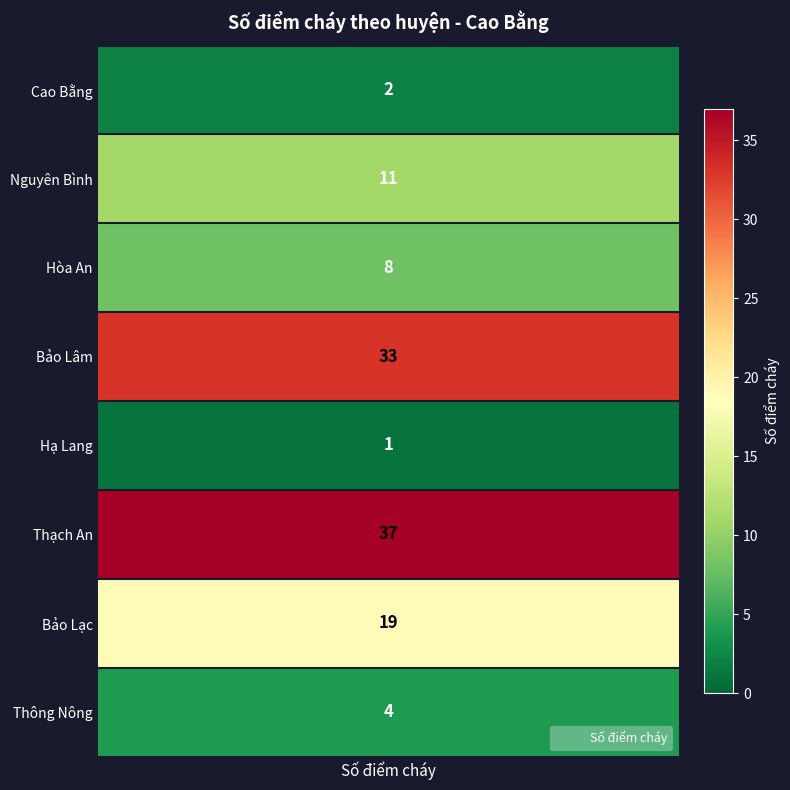

Rank the categories by value from highest to lowest.

Thạch An, Bảo Lâm, Bảo Lạc, Nguyên Bình, Hòa An, Thông Nông, Cao Bằng, Hạ Lang